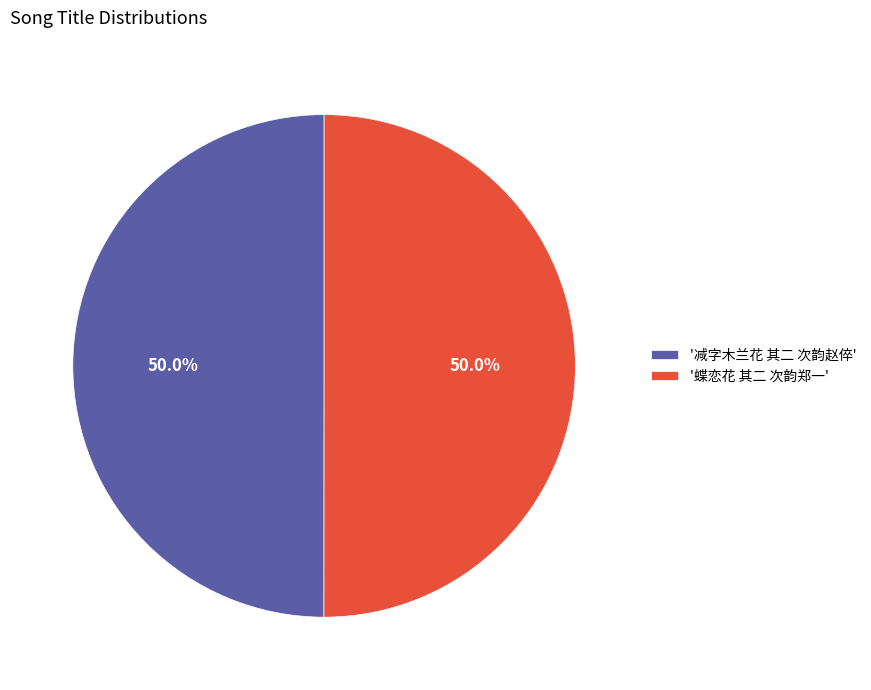

How much of the chart is everything except '减字木兰花 其二 次韵赵倅'?

50.0%